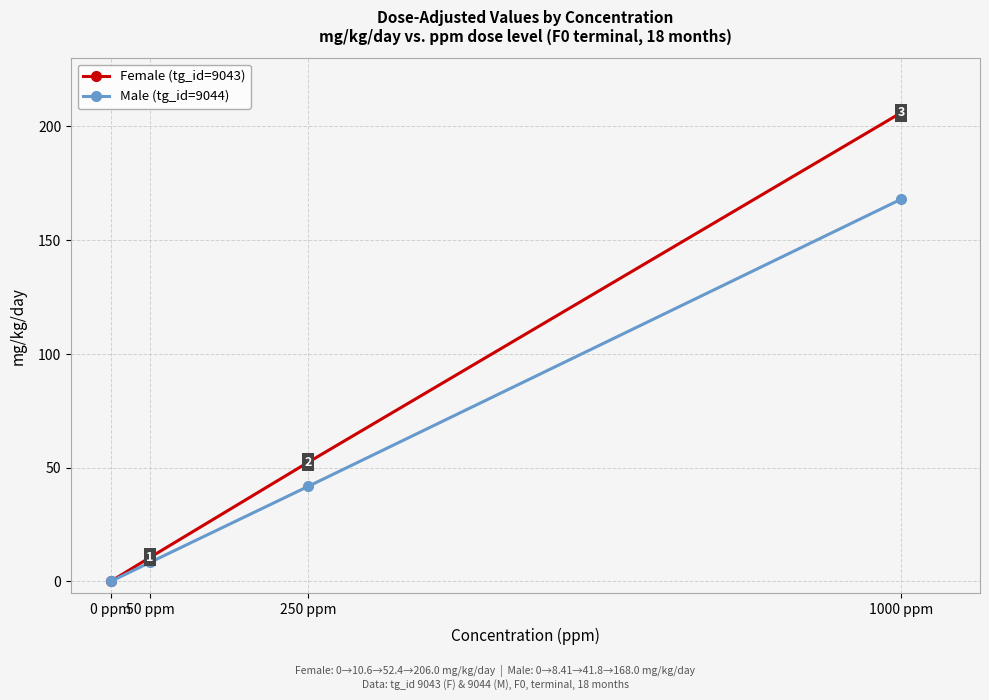

True or false: Female (tg_id=9043) has a value of -118.6 at 0 ppm.

False